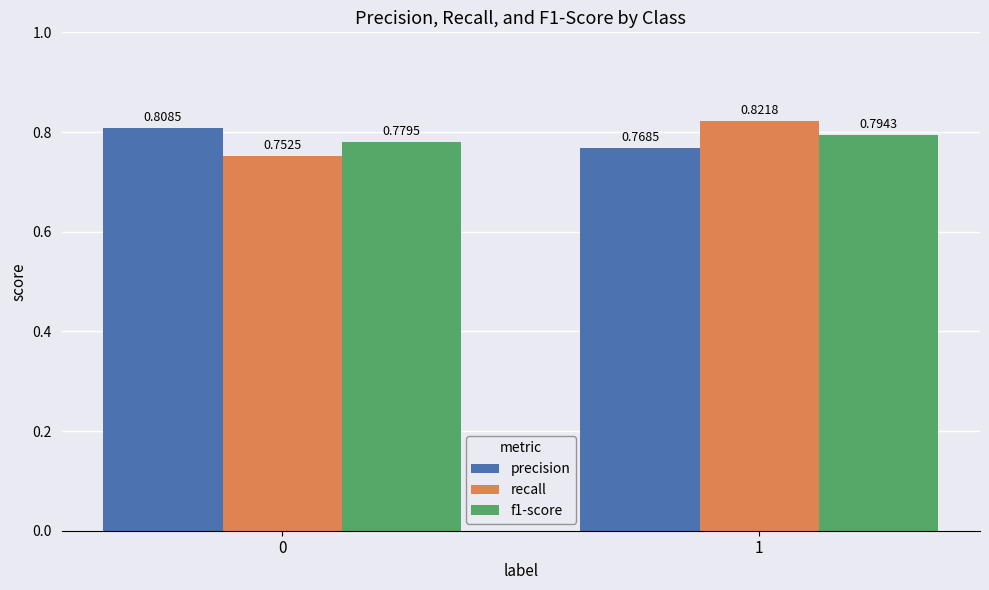

What is the sum of all f1-score values?

1.6